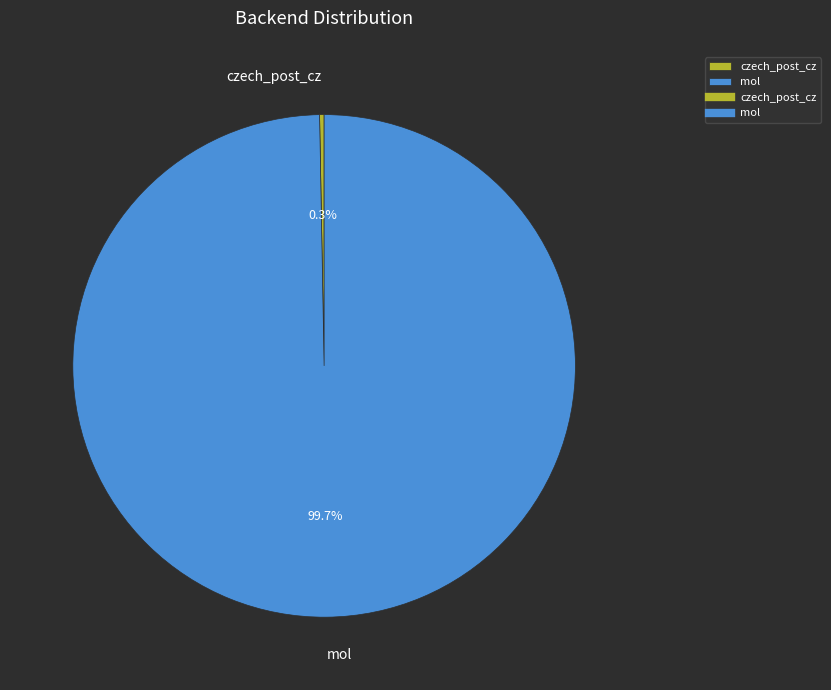

Which slice is the smallest?

czech_post_cz